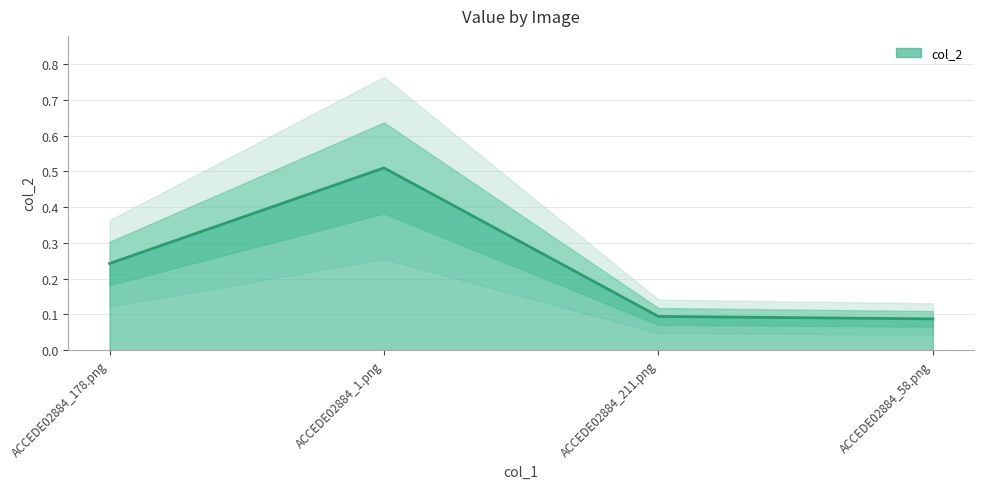

What is the change in value from ACCEDE02884_1.png to ACCEDE02884_58.png?

-0.4